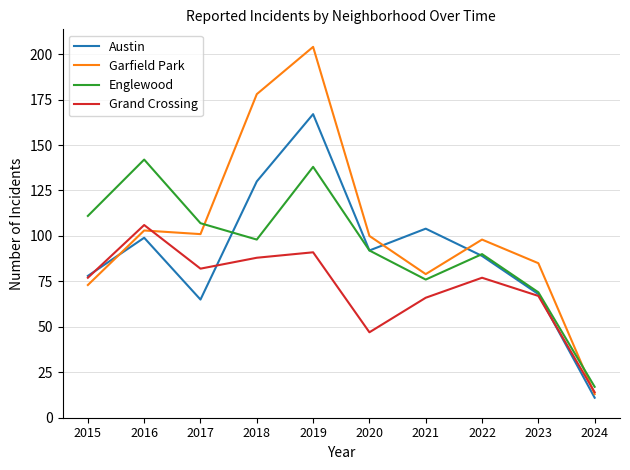

Which series has the largest total across all categories?

Garfield Park